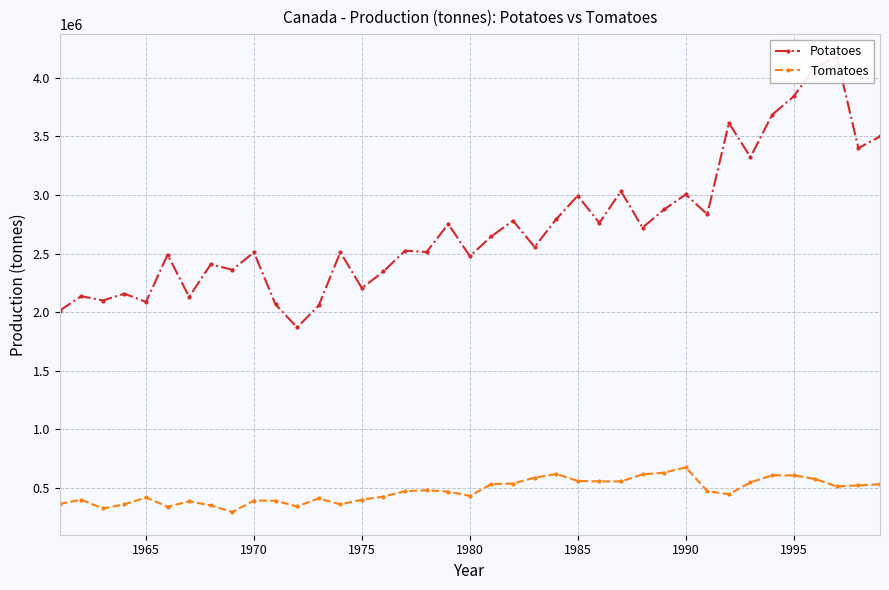

True or false: Tomatoes has more than 2 points higher than both neighbors.

True